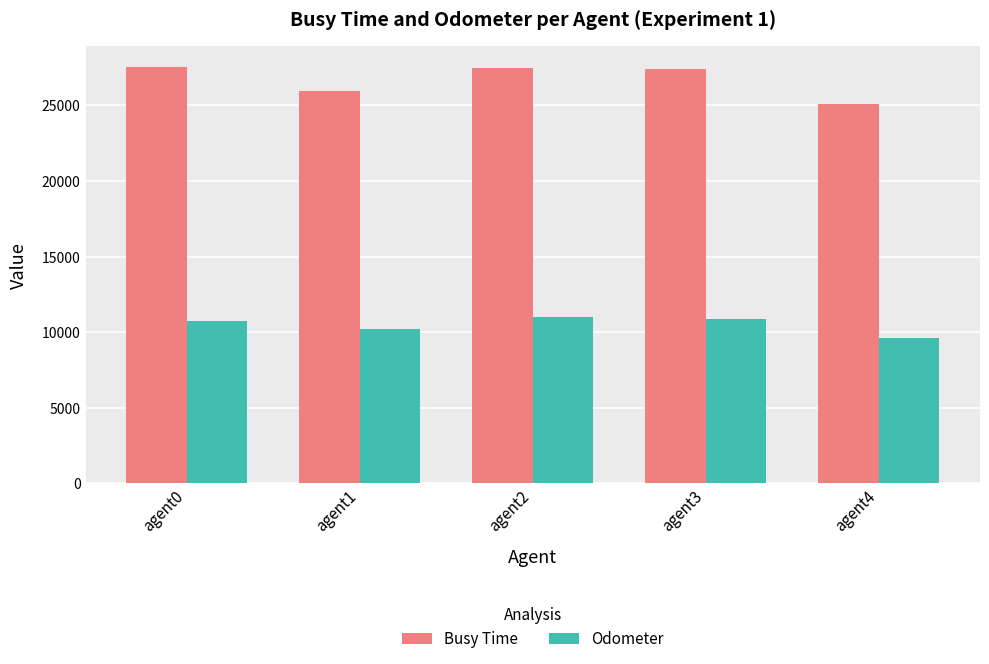

Which series has the widest spread of values?

Busy Time